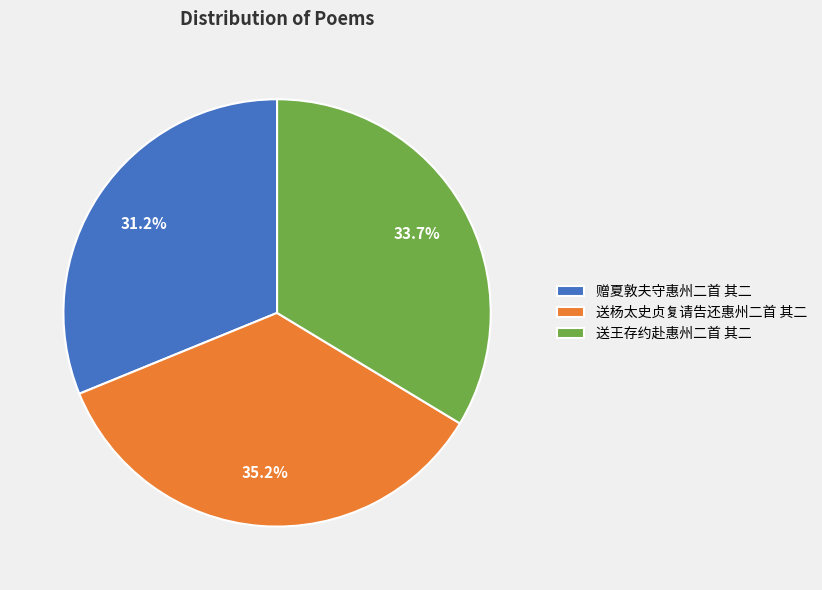

To the nearest percent, what is the combined percentage of 送王存约赴惠州二首 其二 and 送杨太史贞复请告还惠州二首 其二?

69%